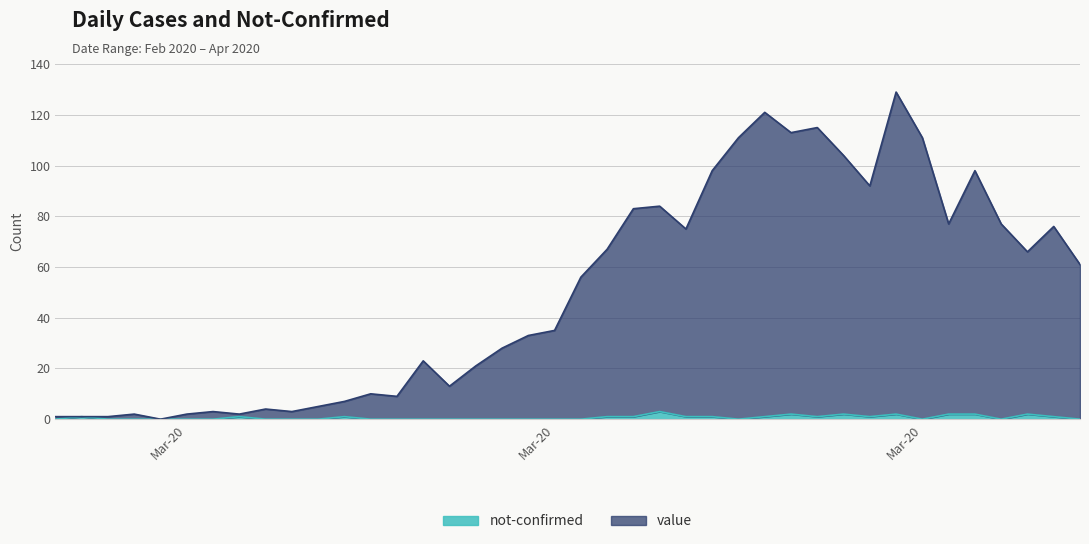

In not-confirmed, how many points are lower than both neighbors (excluding endpoints)?

5